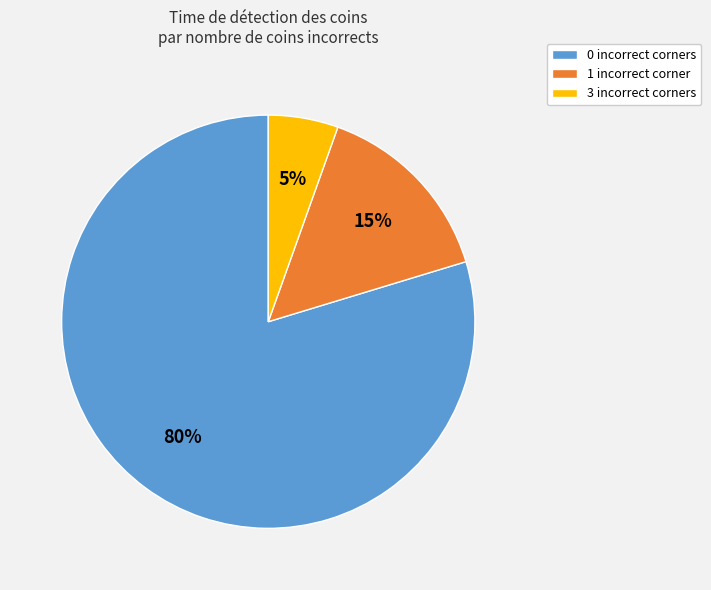

True or false: 3 incorrect corners accounts for 5% of the total.

True